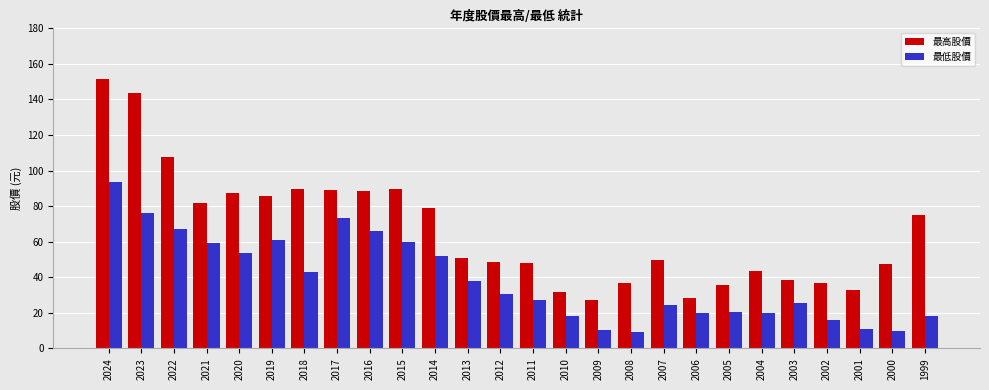

What is the value of the 最高股價 bar at the 25th from the left?

47.2